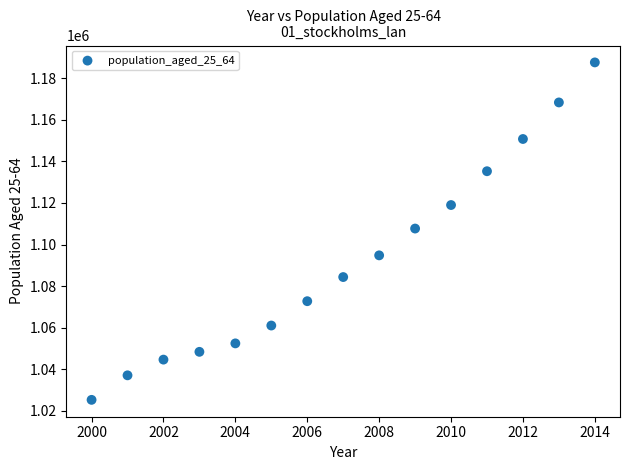

What is the range of X values (max minus min)?

14